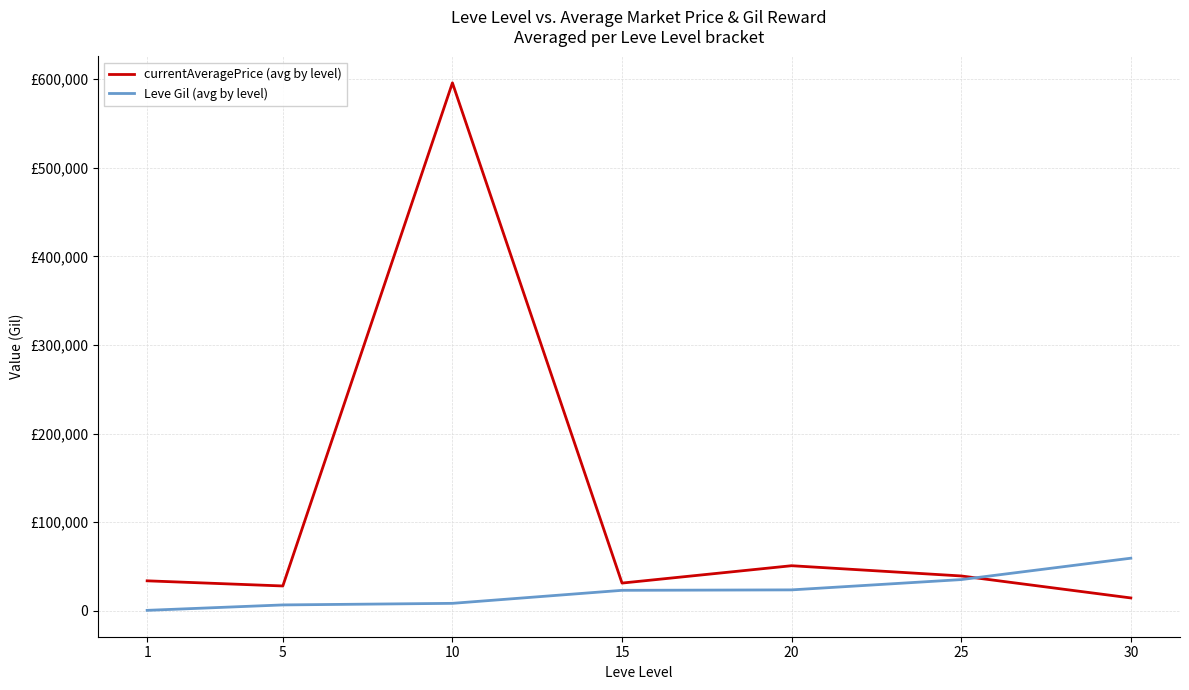

Where do currentAveragePrice (avg by level) and Leve Gil (avg by level) first cross each other?

25 and 30